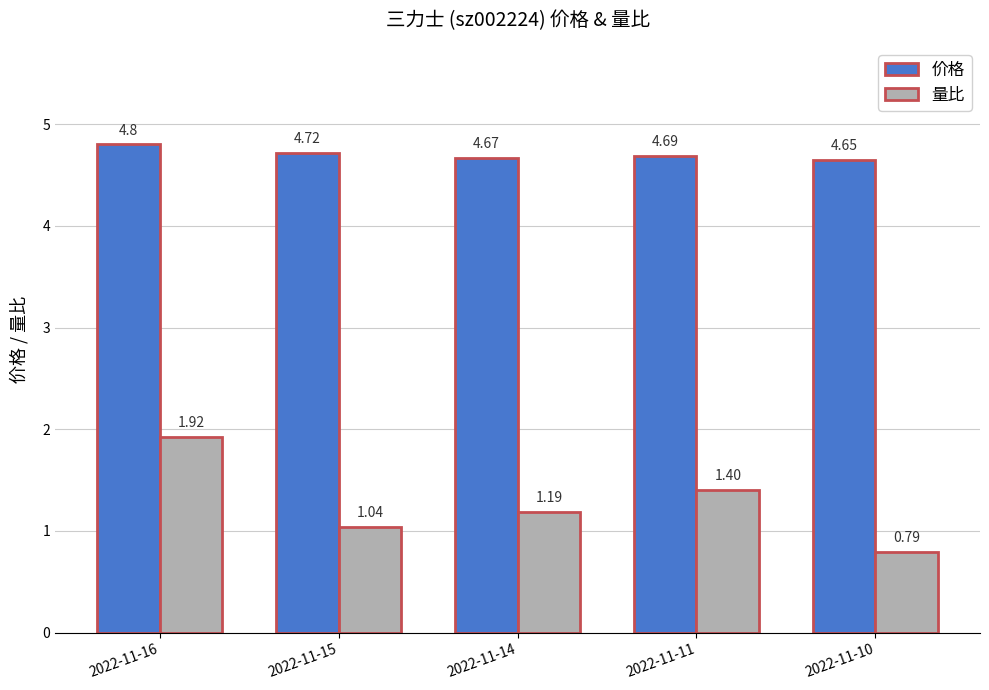

List the series in order of their peak value, highest first.

价格, 量比